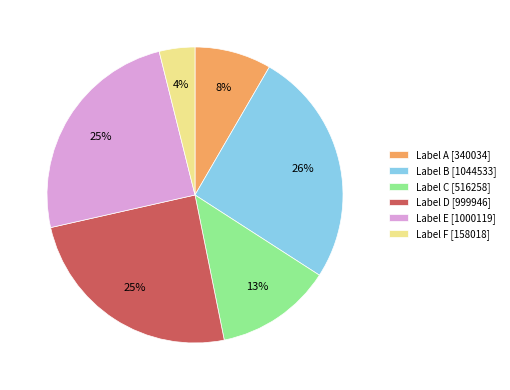

Combined, do Label D [999946] and Label A [340034] account for over 50%?

No